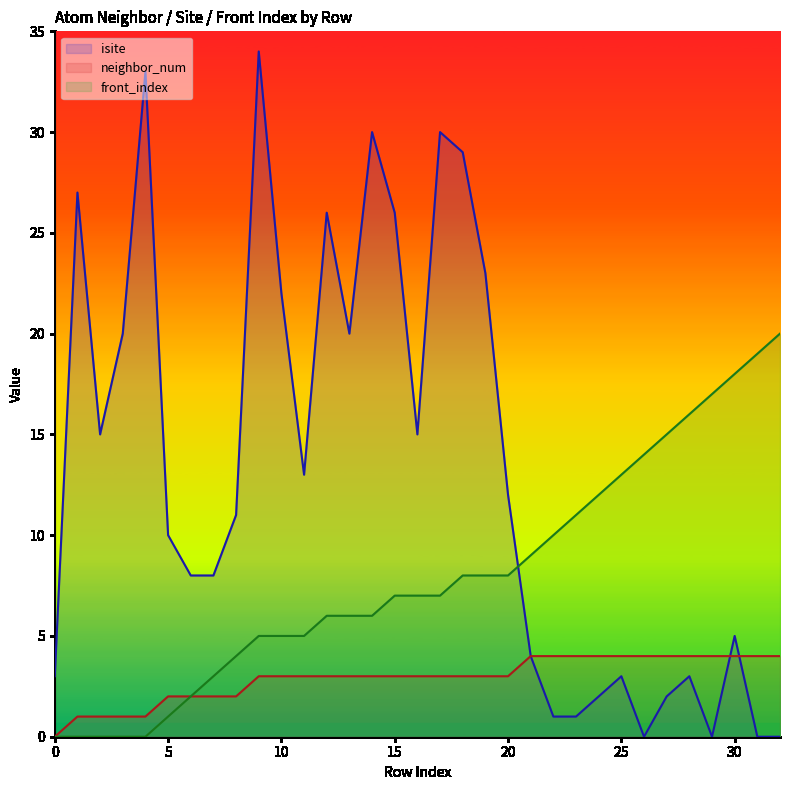

Which series has the largest total across all categories?

isite